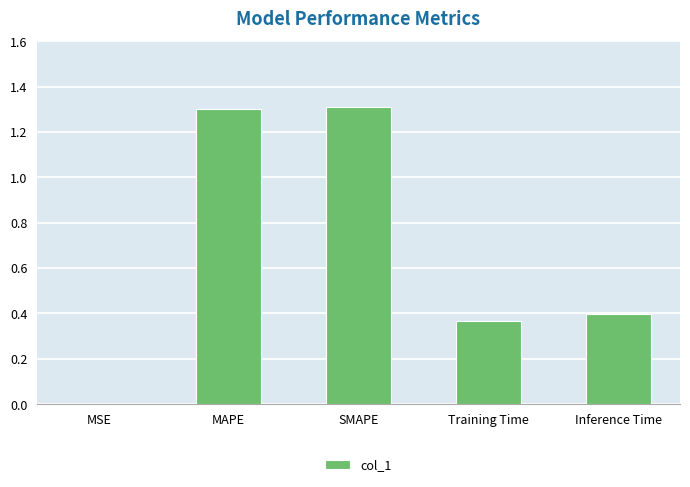

The chart shows a value of 0.4 at Inference Time. True or false?

True